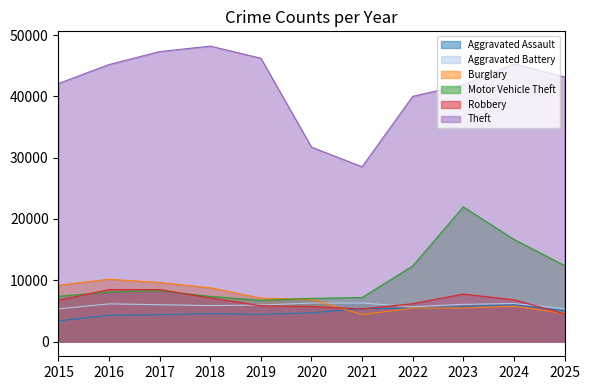

Read the Aggravated Battery value at 2020, to the nearest 10.

6270